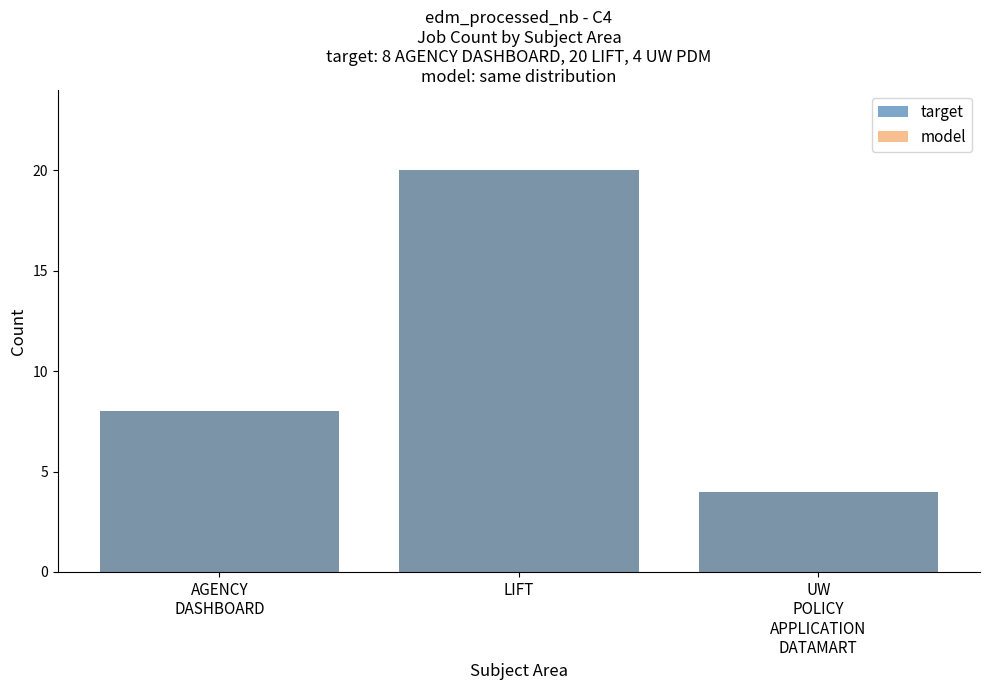

How many data points in model are less than 8?

1